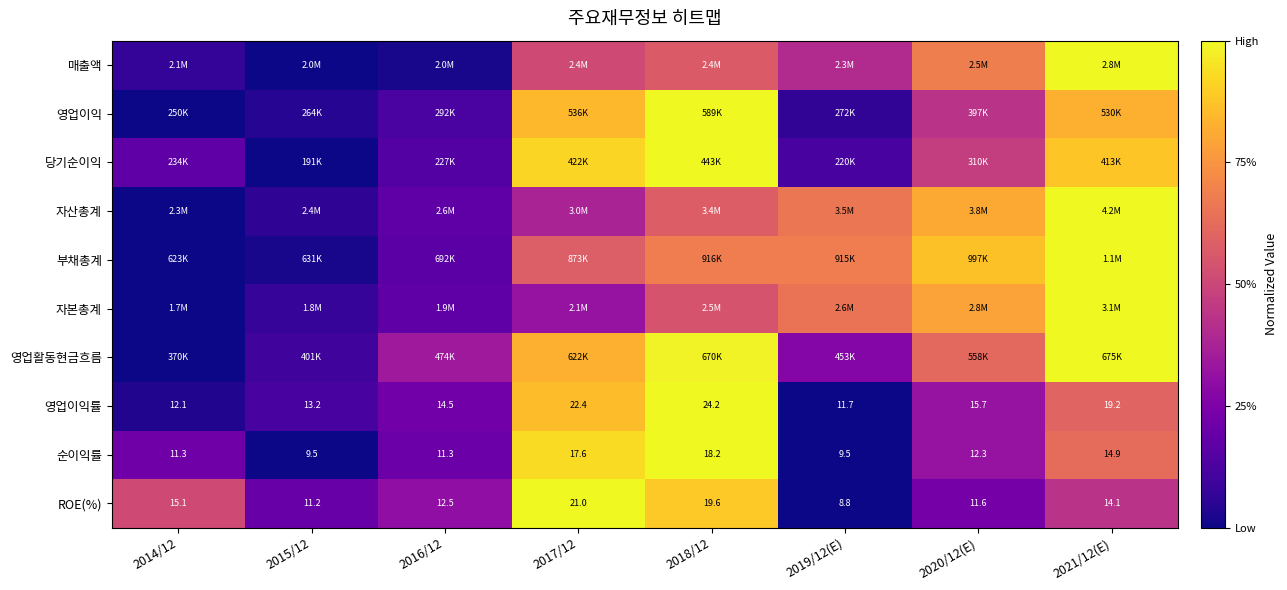

At which label does 매출액 reach its minimum?

2015/12